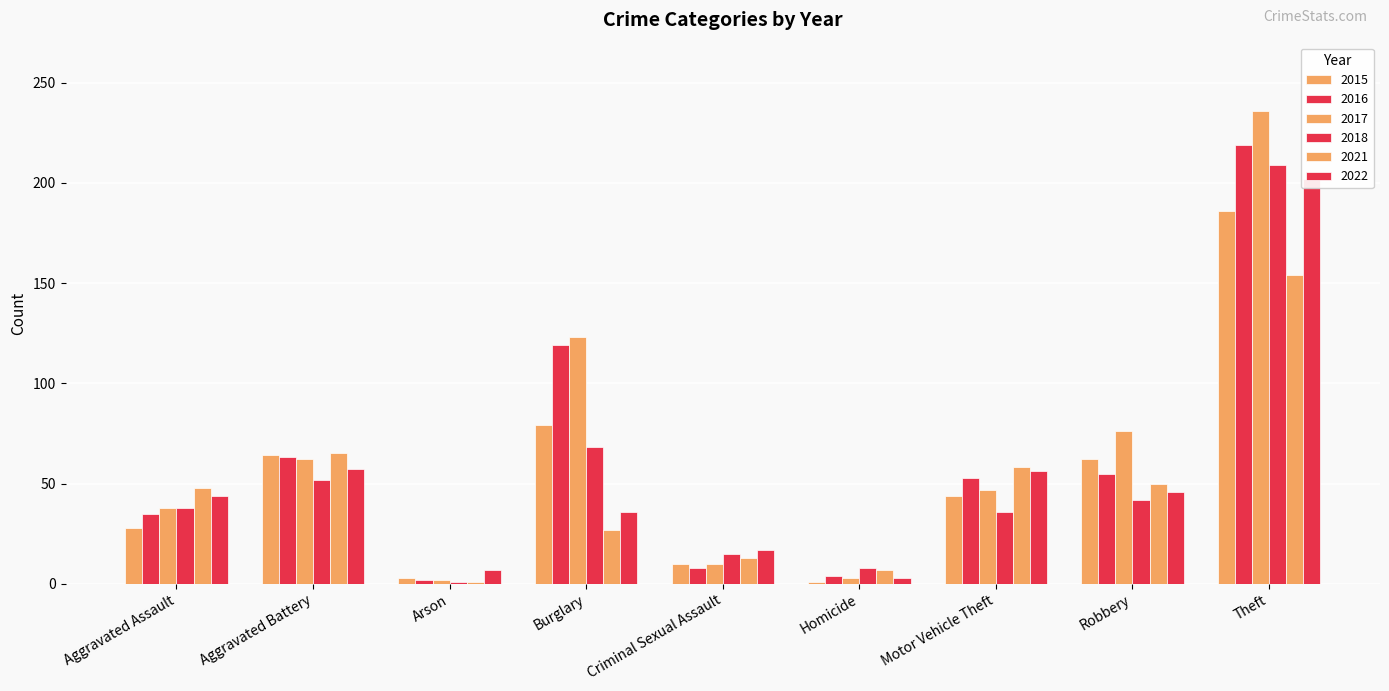

Reading left to right, what are all the values shown in this chart?

2015: Aggravated Assault=28	Aggravated Battery=64	Arson=3	Burglary=79	Criminal Sexual Assault=10	Homicide=1	Motor Vehicle Theft=44	Robbery=62	Theft=186
2016: Aggravated Assault=35	Aggravated Battery=63	Arson=2	Burglary=119	Criminal Sexual Assault=8	Homicide=4	Motor Vehicle Theft=53	Robbery=55	Theft=219
2017: Aggravated Assault=38	Aggravated Battery=62	Arson=2	Burglary=123	Criminal Sexual Assault=10	Homicide=3	Motor Vehicle Theft=47	Robbery=76	Theft=236
2018: Aggravated Assault=38	Aggravated Battery=52	Arson=1	Burglary=68	Criminal Sexual Assault=15	Homicide=8	Motor Vehicle Theft=36	Robbery=42	Theft=209
2021: Aggravated Assault=48	Aggravated Battery=65	Arson=1	Burglary=27	Criminal Sexual Assault=13	Homicide=7	Motor Vehicle Theft=58	Robbery=50	Theft=154
2022: Aggravated Assault=44	Aggravated Battery=57	Arson=7	Burglary=36	Criminal Sexual Assault=17	Homicide=3	Motor Vehicle Theft=56	Robbery=46	Theft=202